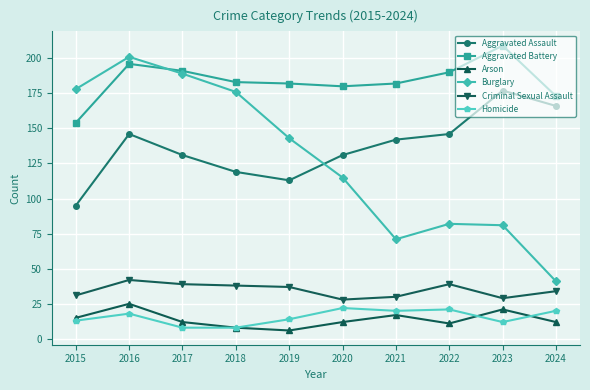

What is the difference between the Arson values at 2016 and 2023?

4